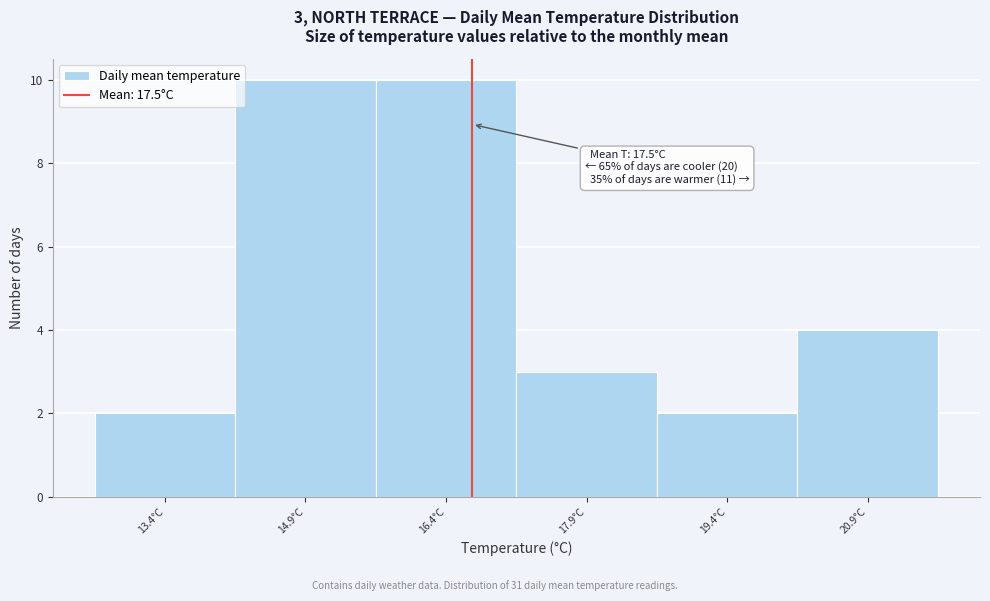

Reading right to left, extract all data points from this chart.

20.9°C=4	19.4°C=2	17.9°C=3	16.4°C=10	14.9°C=10	13.4°C=2